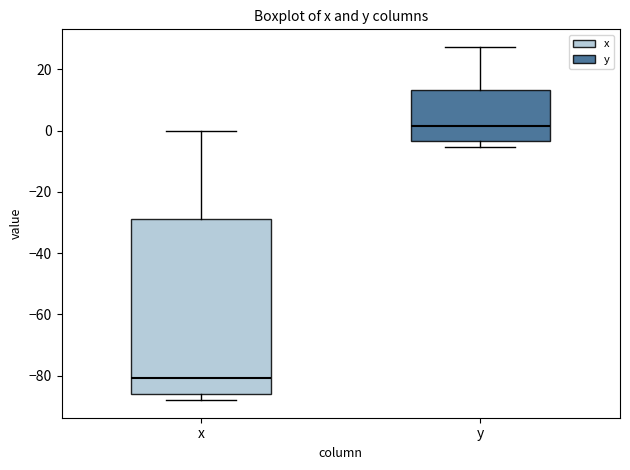

Reading left to right, transcribe this box plot: for each box, give where its median line is, the range the box spans, and where its two whiskers end, as read against the y-axis. The values are not printed on the chart, so give them approximately, as read against the axis.

x: median -80, box -86 to -30, whiskers -88 to 0
y: median 2, box -4 to 14, whiskers -6 to 28